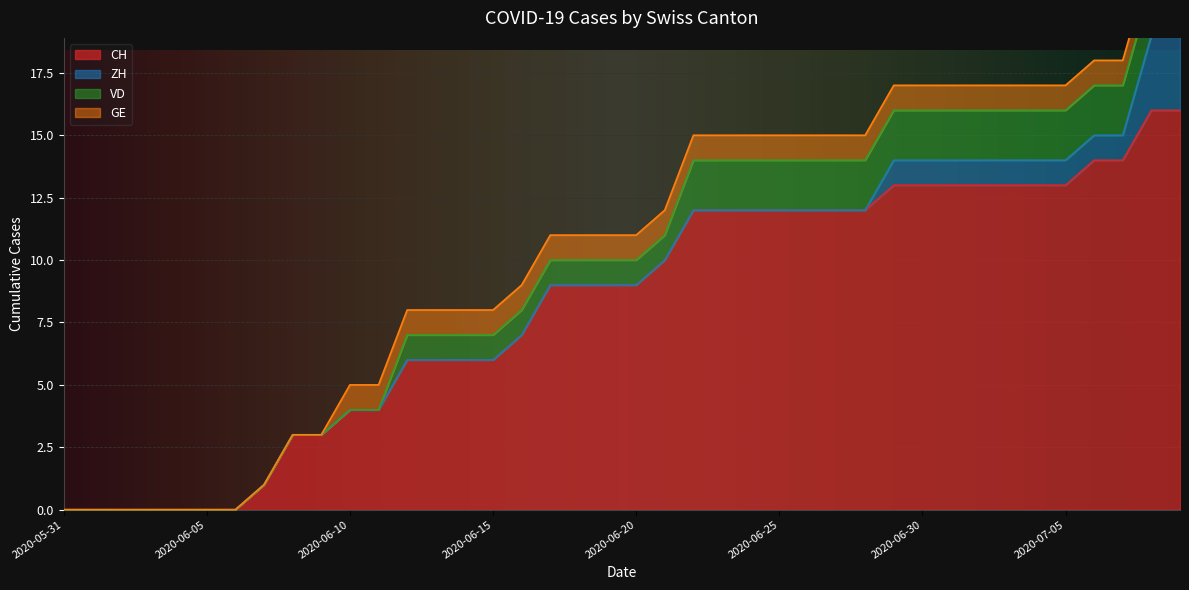

What are all the series names shown in the legend?

CH, ZH, VD, GE